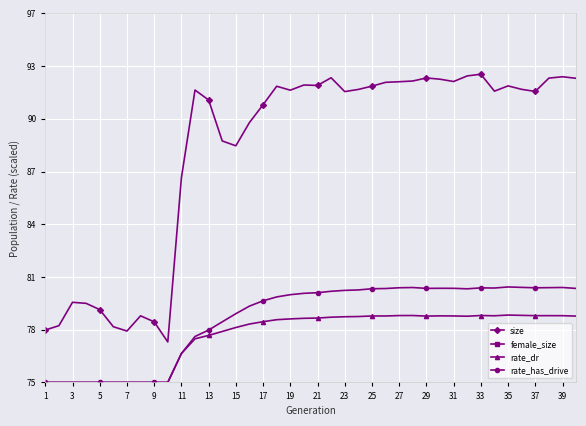

Is the value of rate_has_drive at 15 greater than the value of size at 25?

No